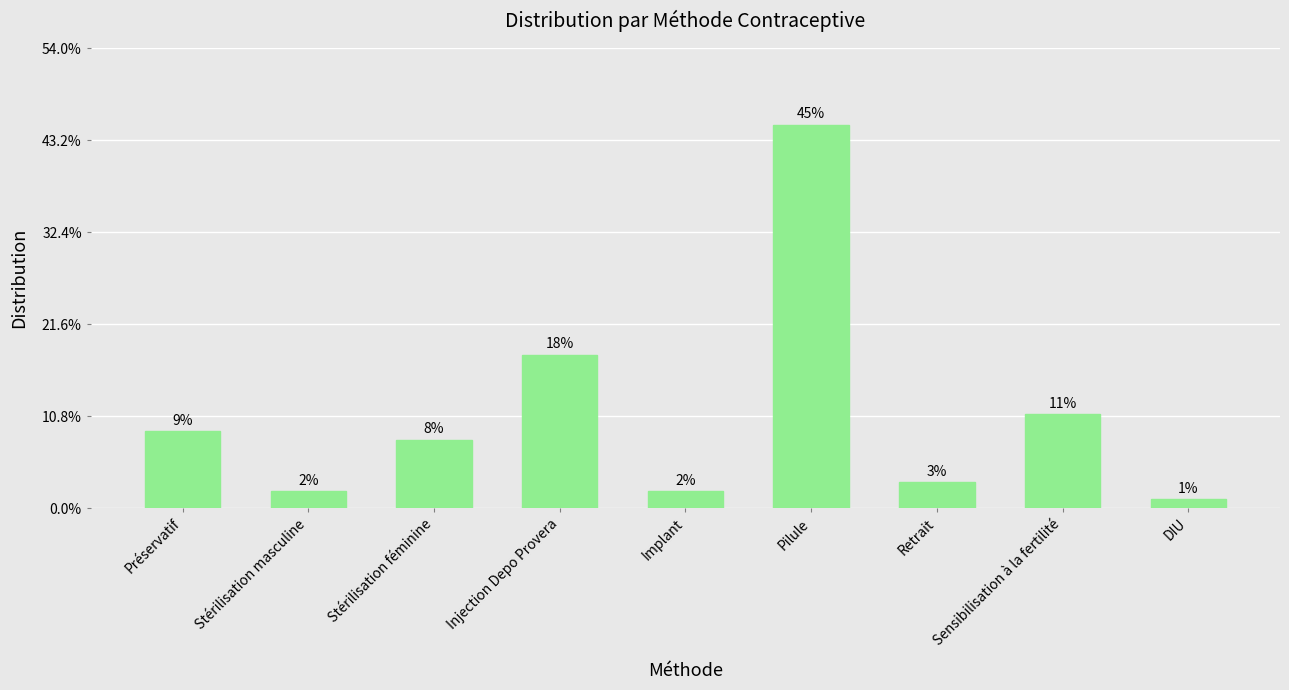

Are the bars horizontal?

No